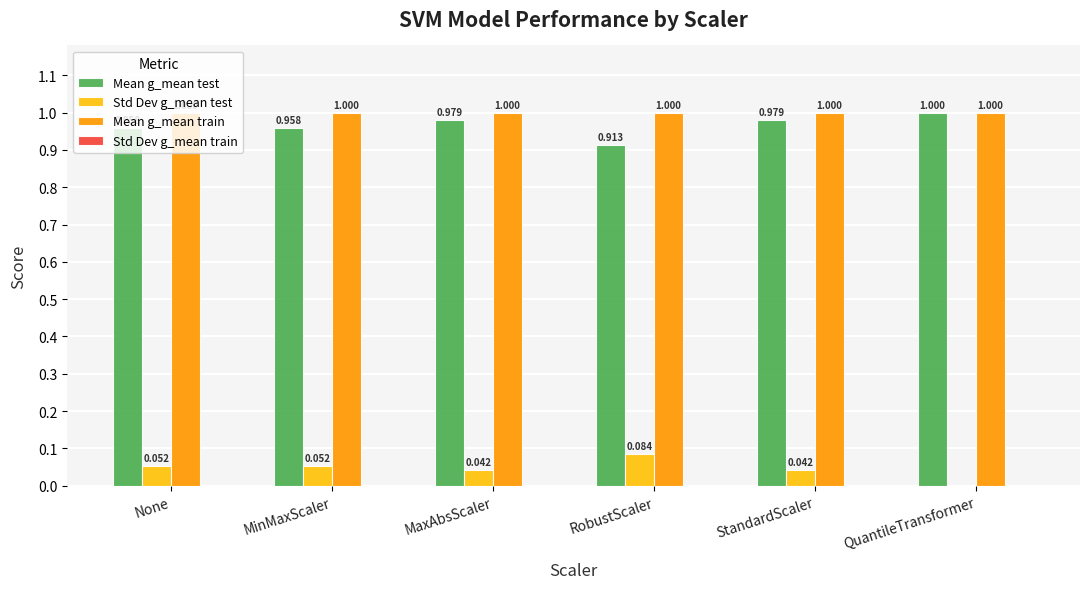

The Mean g_mean test series shows 1.4 at MaxAbsScaler. True or false?

False